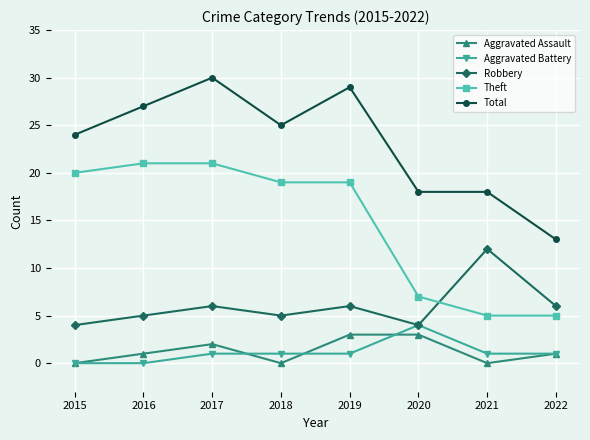

The Aggravated Battery series shows 4 at 2020. True or false?

True